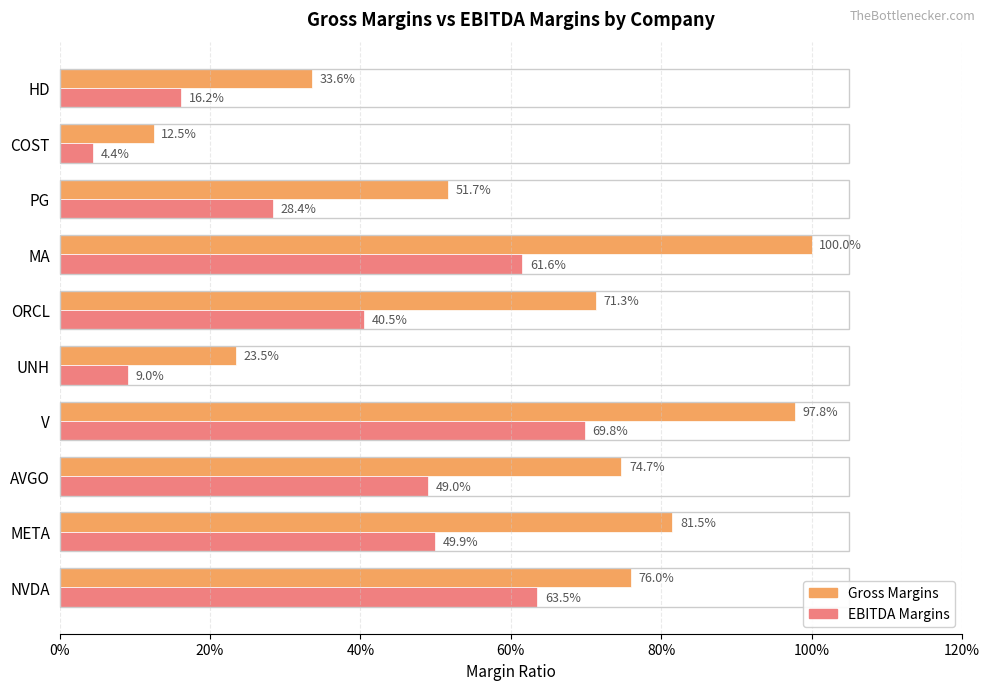

True or false: ebitdaMargins has a value of 1.0 at V.

False